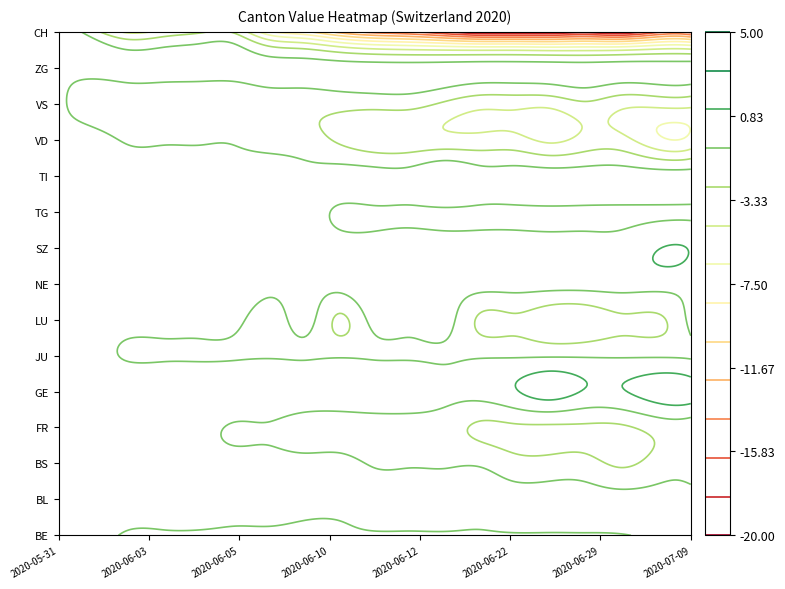

What is the difference between the highest and lowest values at TI?

1